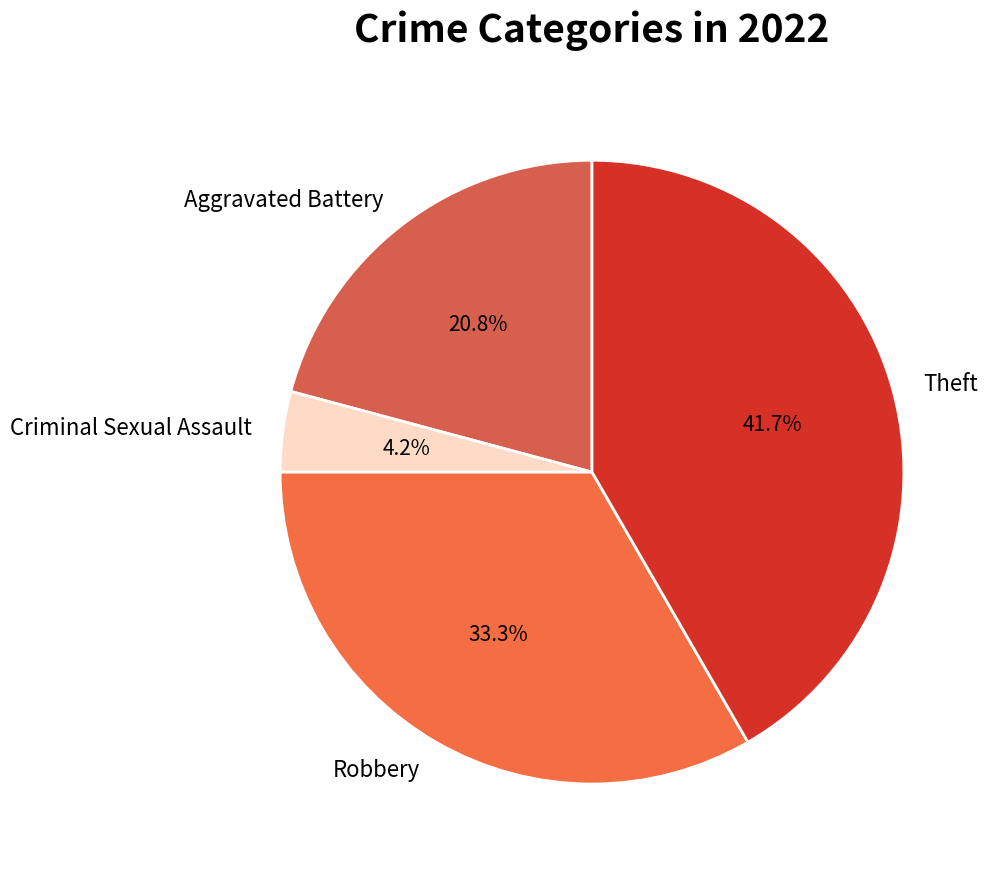

What is the largest slice in the pie chart?

Theft